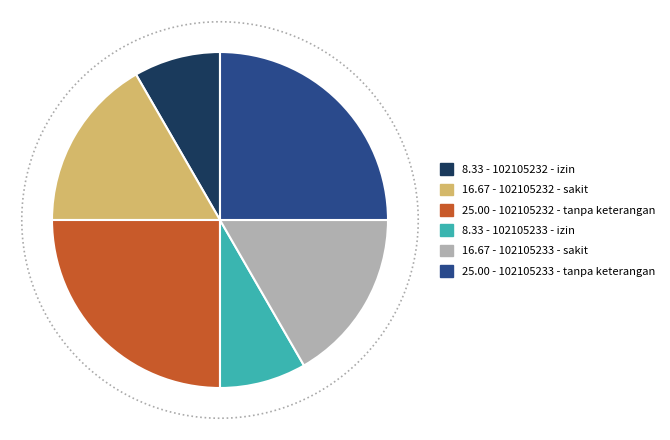

To the nearest percent, what portion does 102105233 - tanpa keterangan represent?

25%